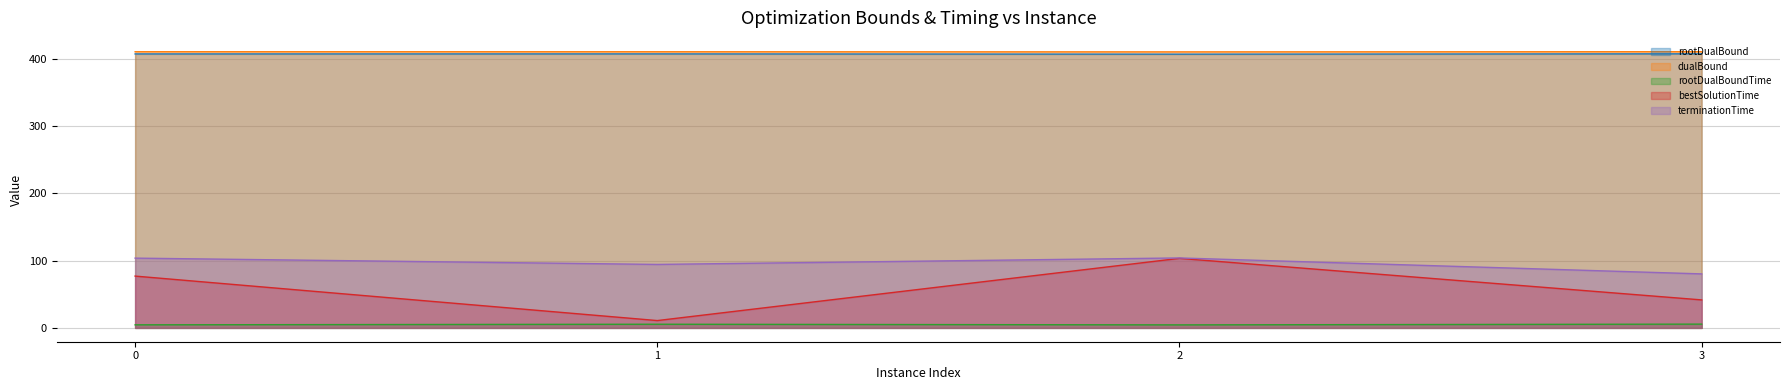

What is the spread (max minus min) of values at 0?

406.2